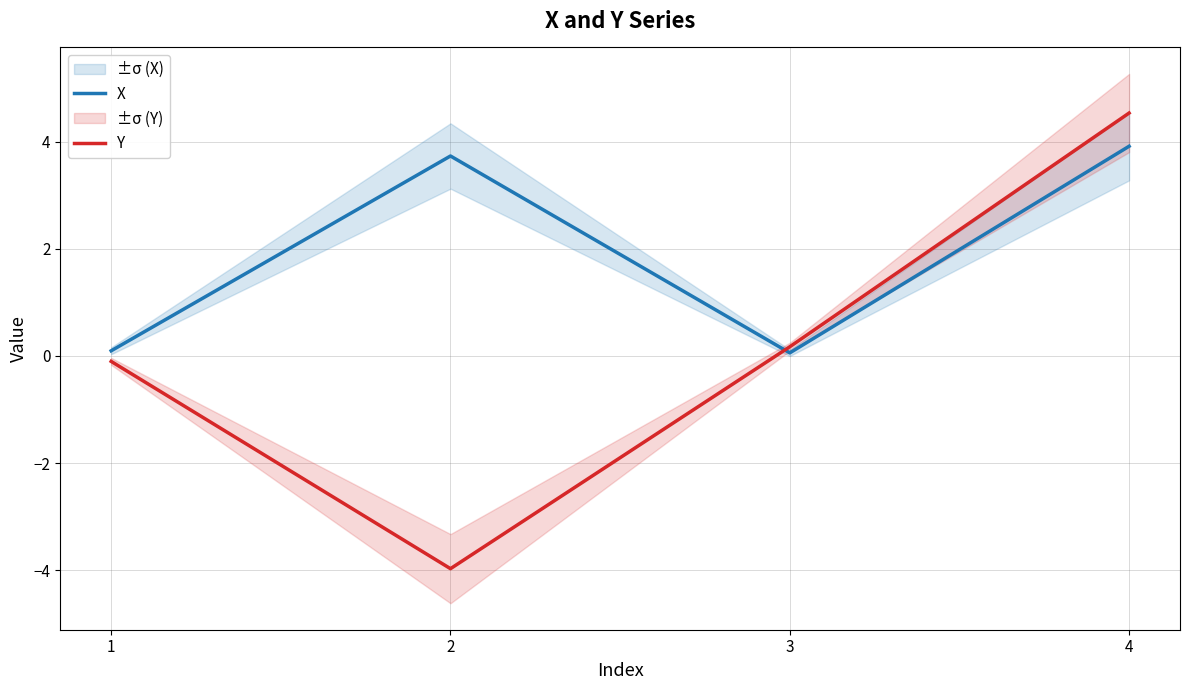

Reading left to right, list all the values displayed in this chart.

X: 0.1	3.7	0.1	3.9
Y: -0.1	-4.0	0.2	4.5